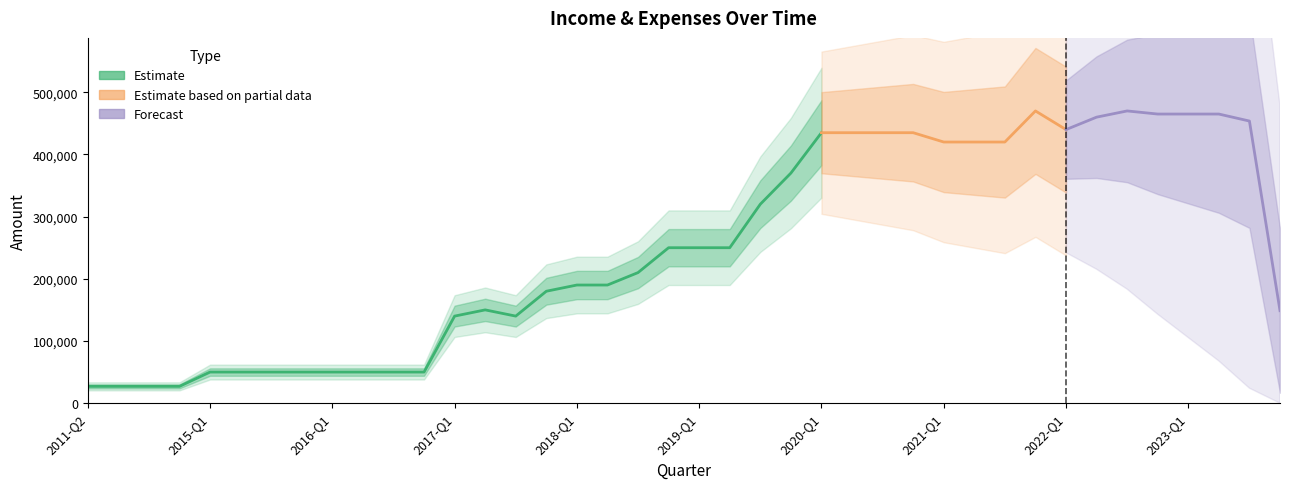

True or false: expenses and income cross at least once.

False